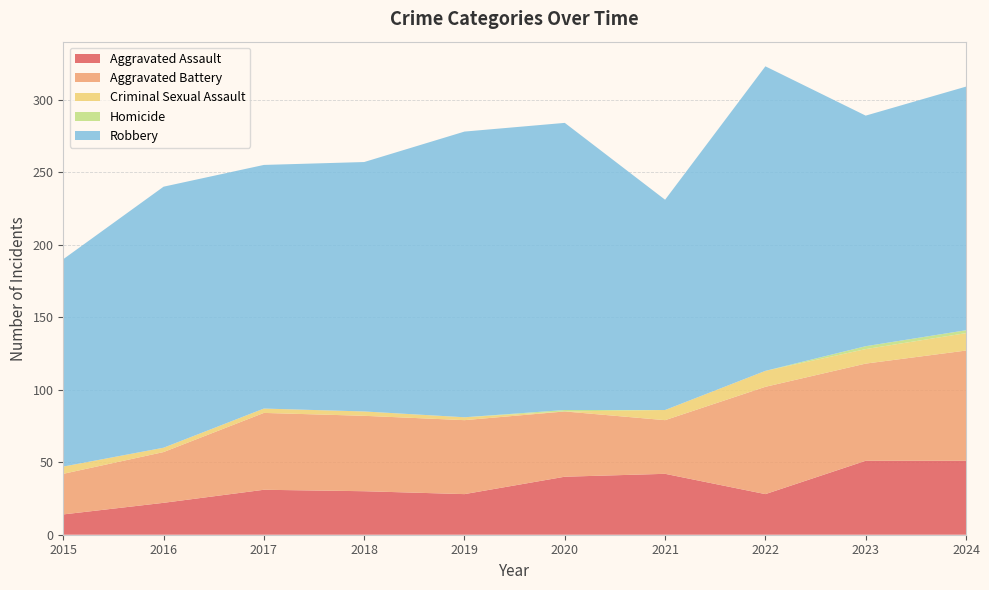

Reading right to left, what are all the values shown in this chart?

Aggravated Assault: 2024=51	2023=51	2022=28	2021=42	2020=40	2019=28	2018=30	2017=31	2016=22	2015=14
Aggravated Battery: 2024=76	2023=67	2022=74	2021=37	2020=45	2019=51	2018=52	2017=53	2016=35	2015=28
Criminal Sexual Assault: 2024=12	2023=10	2022=11	2021=7	2020=0	2019=2	2018=3	2017=3	2016=3	2015=5
Homicide: 2024=2	2023=2	2022=0	2021=0	2020=1	2019=0	2018=0	2017=0	2016=0	2015=0
Robbery: 2024=168	2023=159	2022=210	2021=145	2020=198	2019=197	2018=172	2017=168	2016=180	2015=143